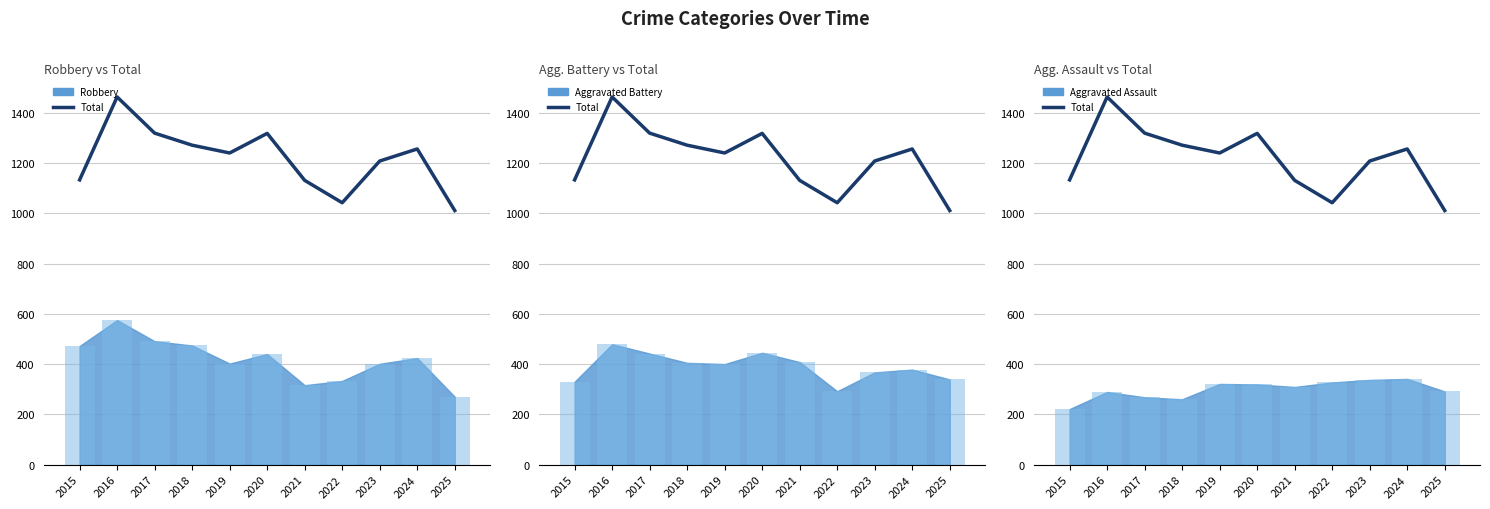

How many groups of bars are there?

11